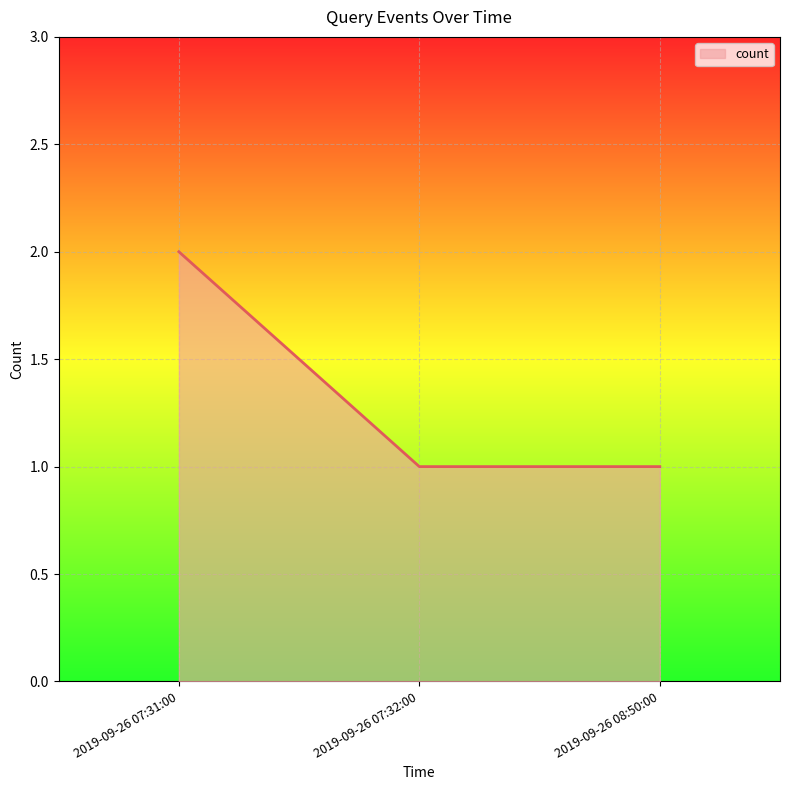

How many lines are shown in the chart?

1